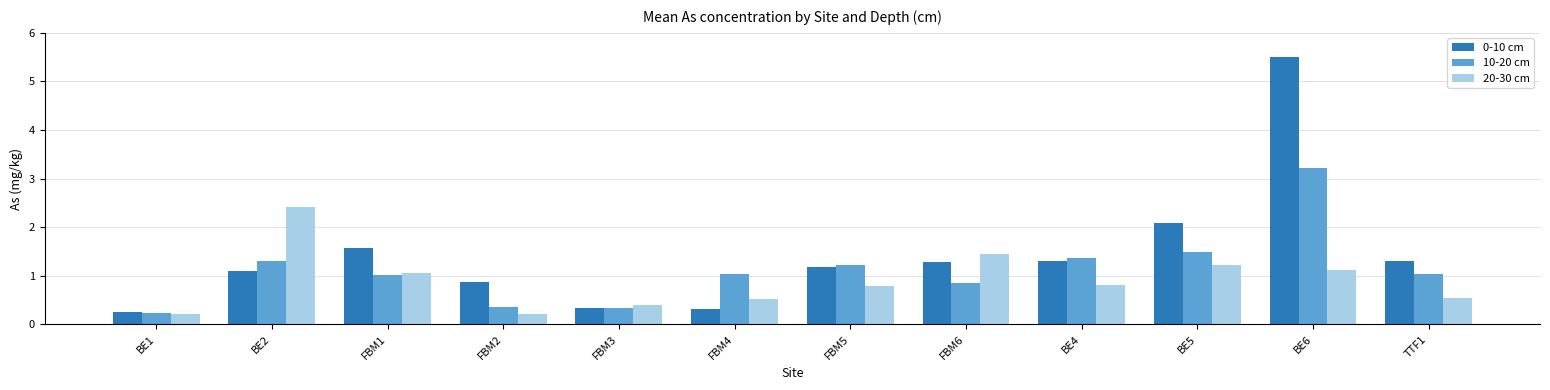

What is the average value of the 20-30 cm series?

0.9